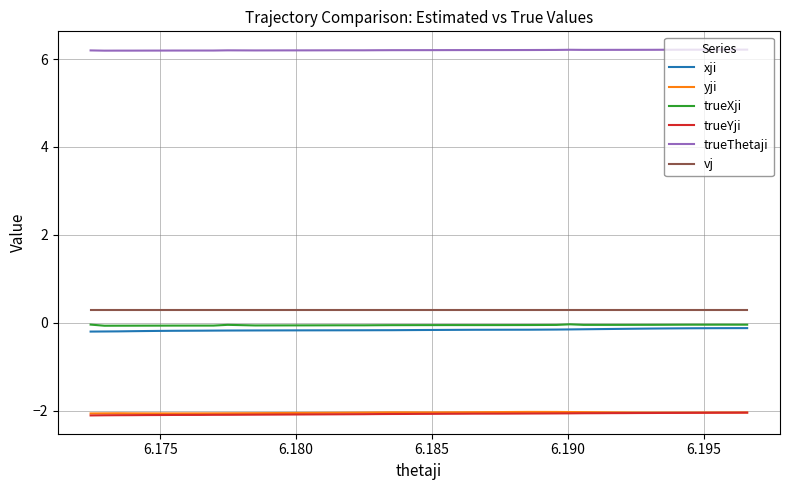

In trueXji, how many points are lower than both neighbors (excluding endpoints)?

7